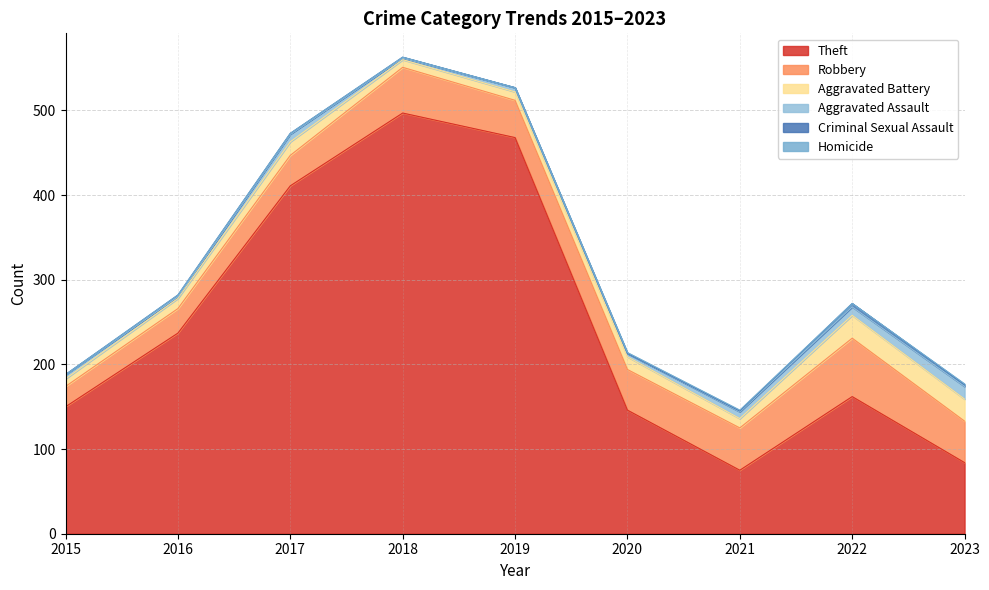

List the labels in order of Criminal Sexual Assault value, largest first.

2022, 2016, 2023, 2017, 2018, 2021, 2015, 2019, 2020